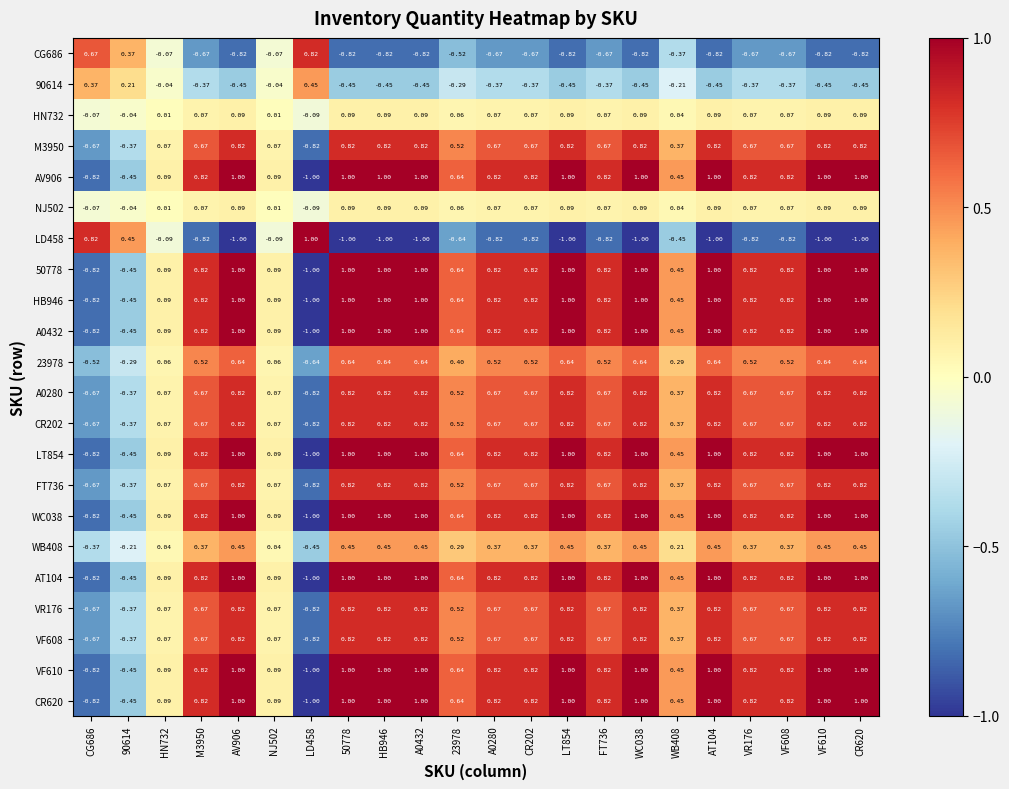

Is the value of VR176 at FT736 greater than the value of WB408 at VF610?

Yes